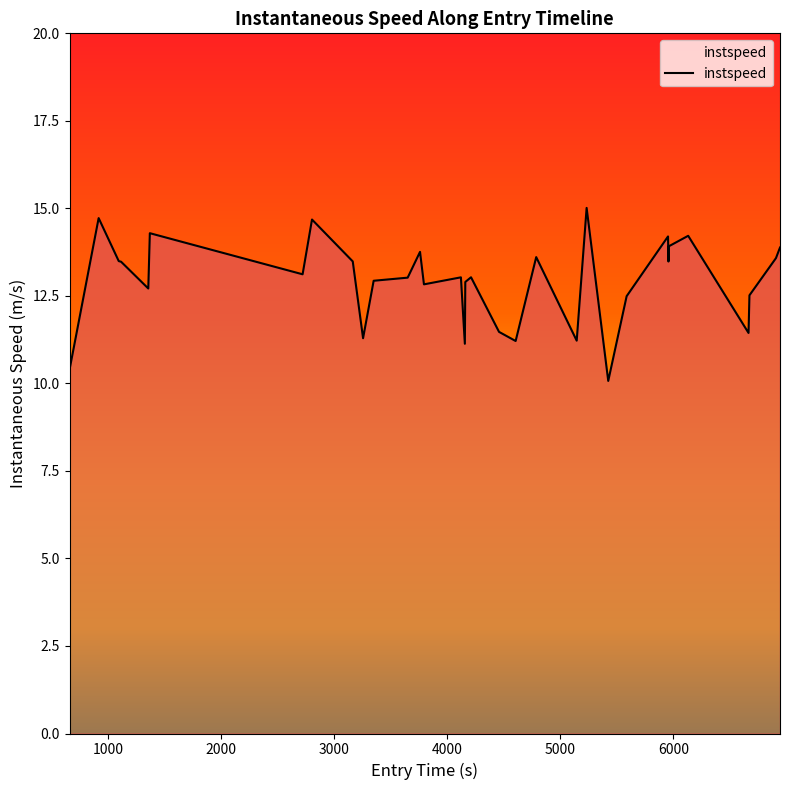

What is the maximum value shown in the chart?

15.0